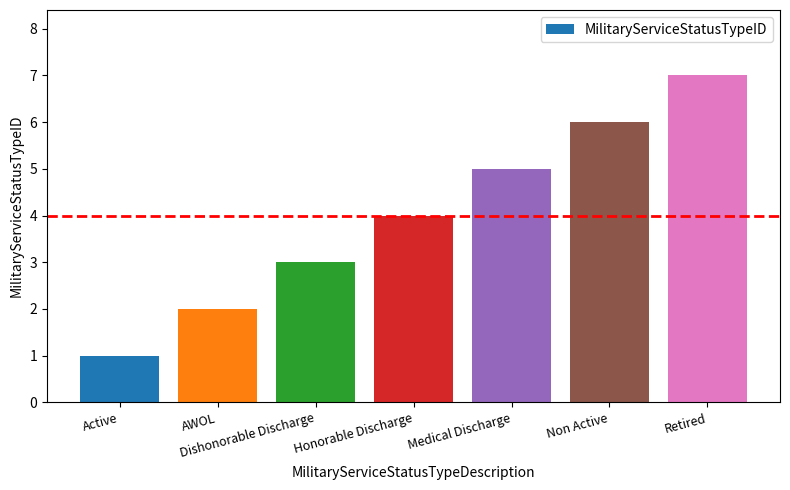

List the labels in order of value, smallest first.

Active, AWOL, Dishonorable Discharge, Honorable Discharge, Medical Discharge, Non Active, Retired